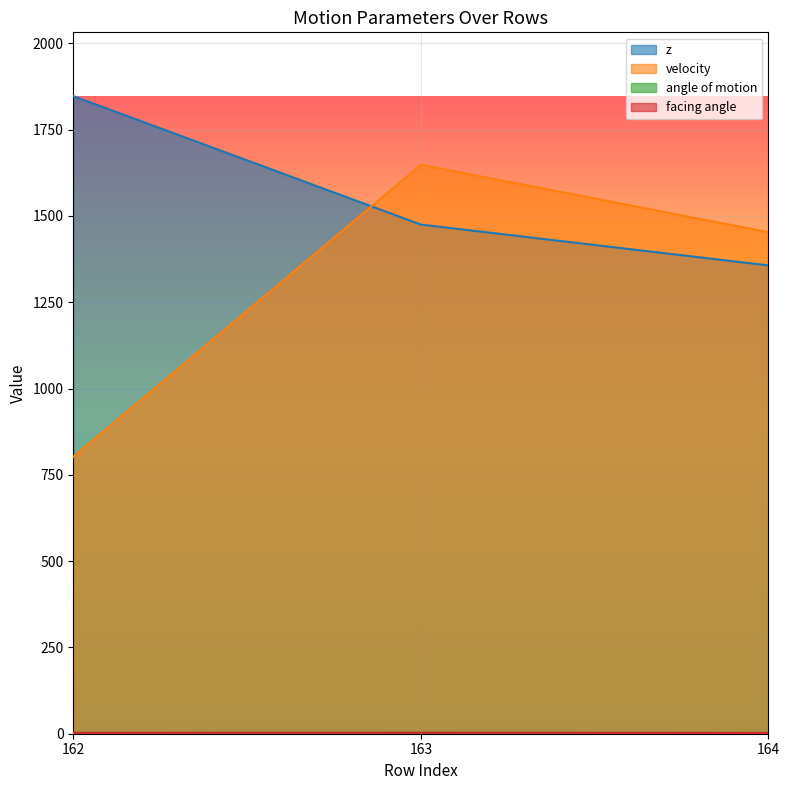

What is the difference between the facing angle values at 162 and 164?

0.2